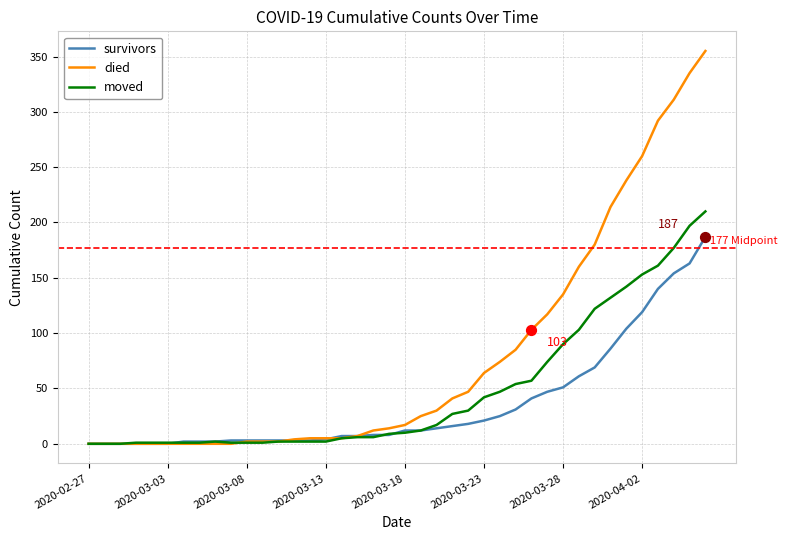

Which series has the largest total across all categories?

died